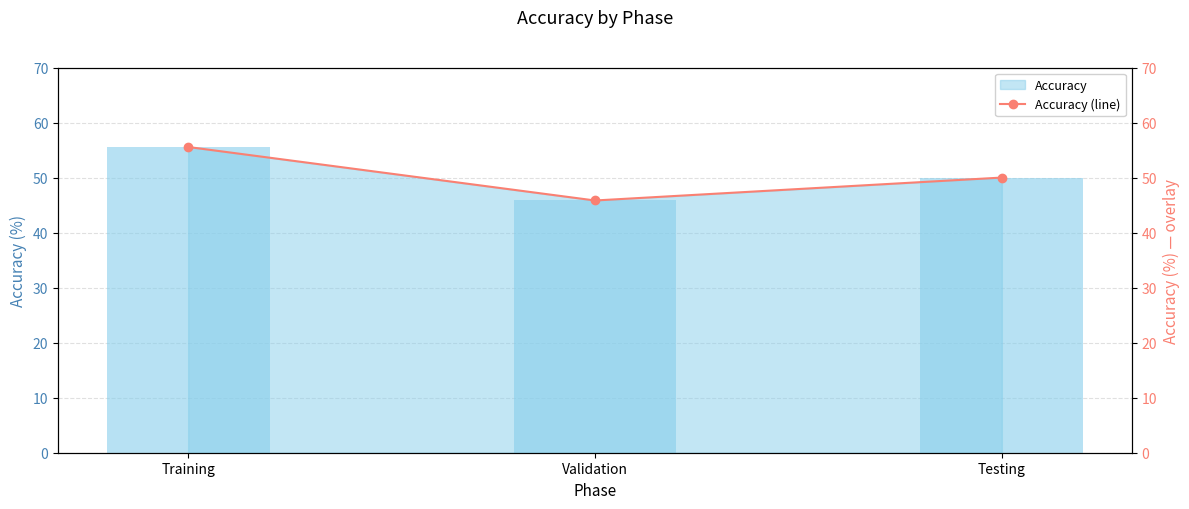

How many data points are less than 50?

1